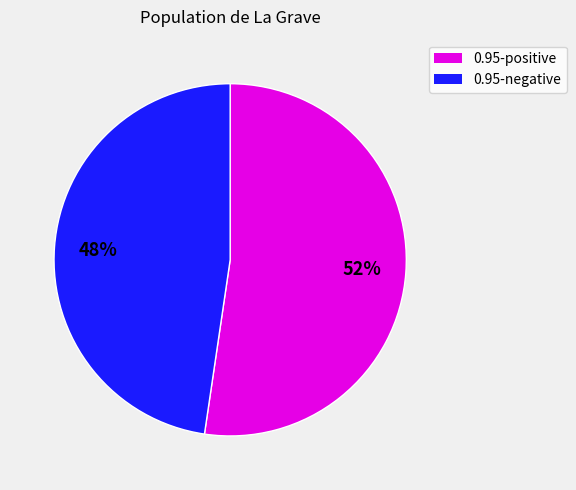

Is there a majority slice in this chart?

Yes